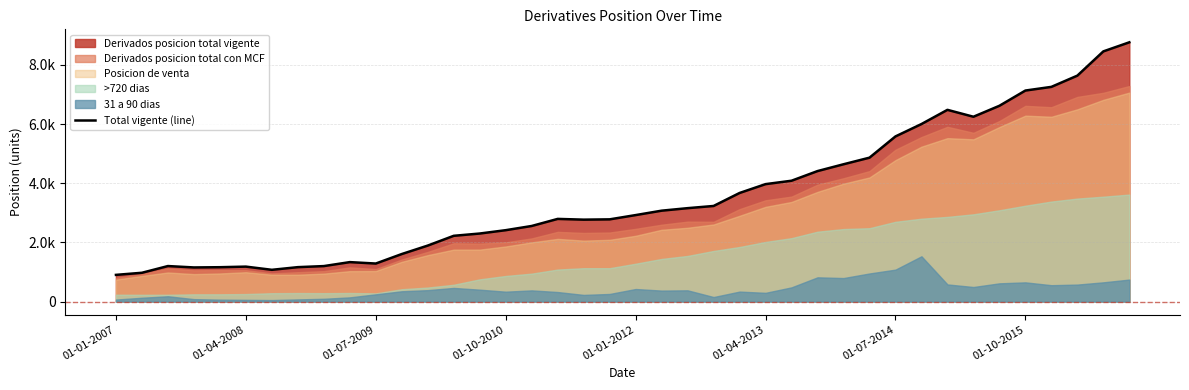

True or false: the data has more than 2 interior local peaks.

True